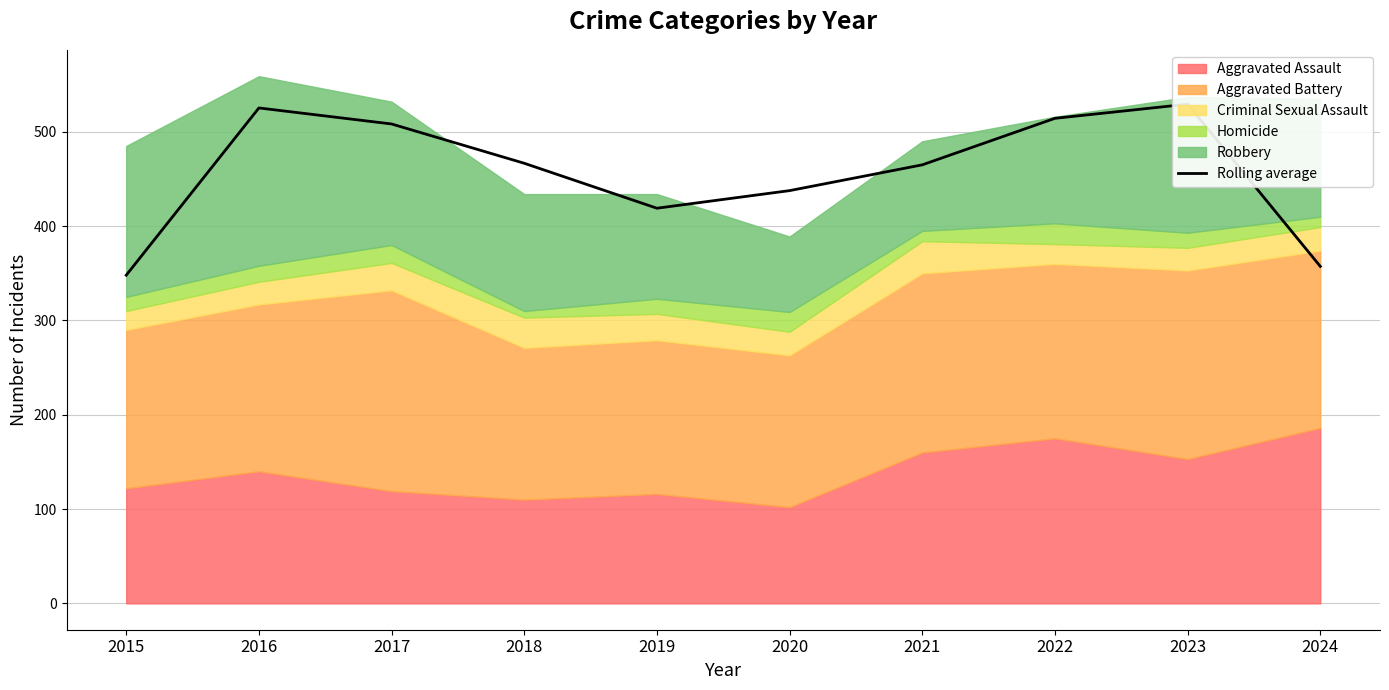

List the labels in order of value, largest first.

2023, 2016, 2022, 2017, 2018, 2021, 2020, 2019, 2024, 2015